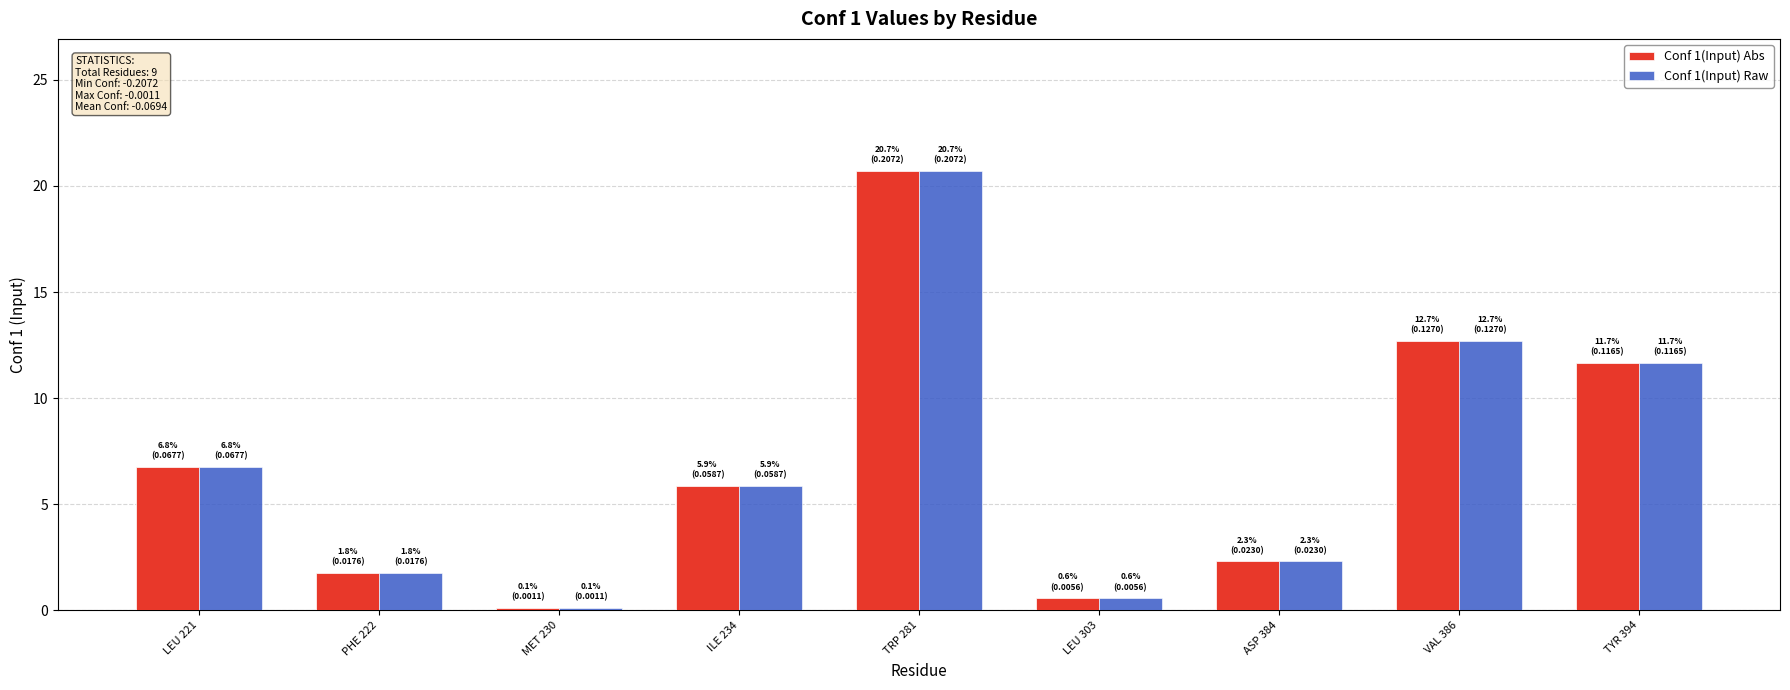

What is the difference between the second highest and minimum values in the Conf 1(Input) Raw series?

12.6